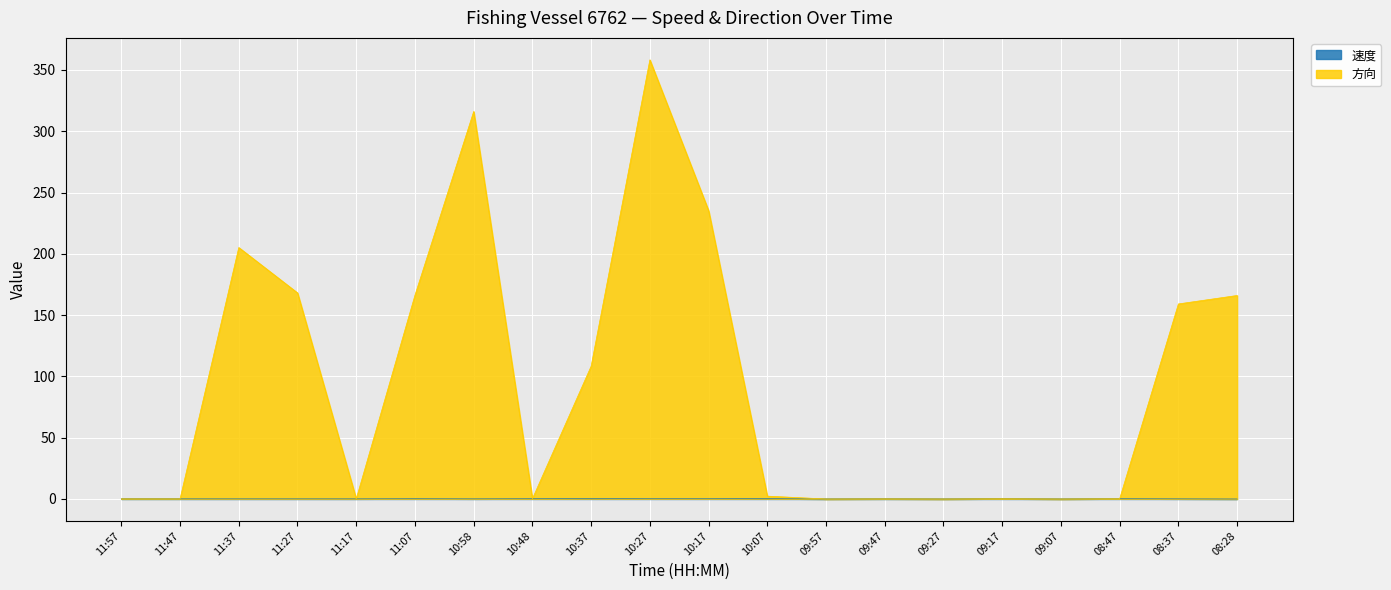

What position from the left is 11:57?

1